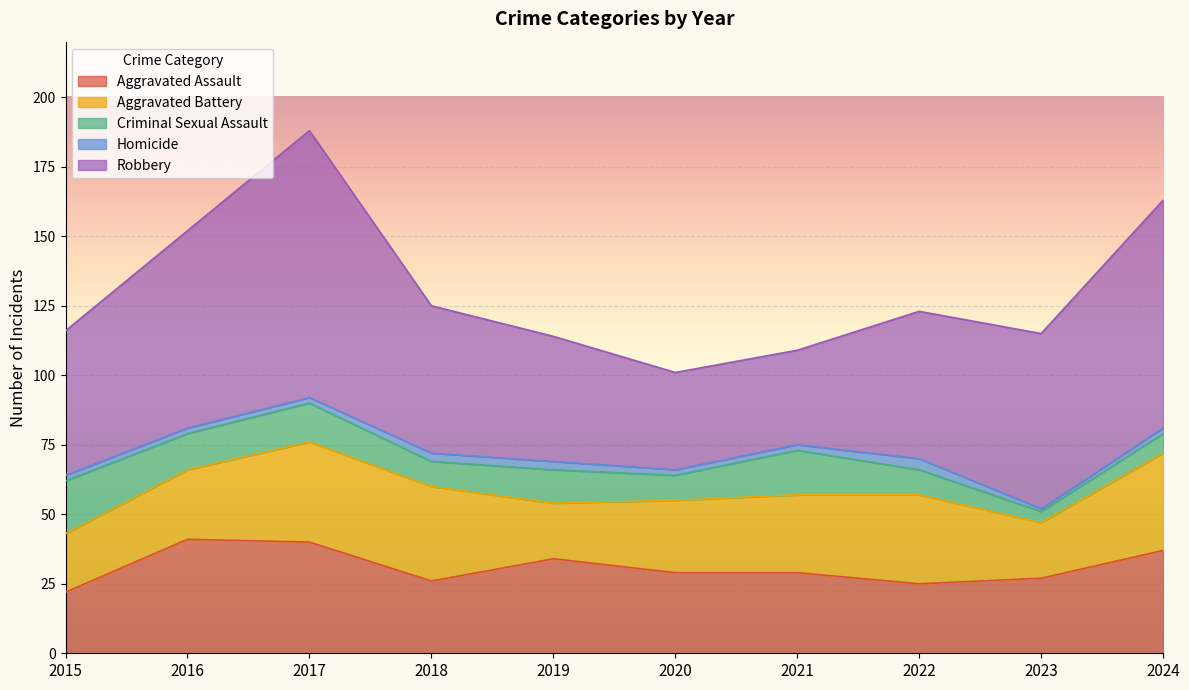

What is the sum of the Aggravated Battery values at 2015 and 2020?

47